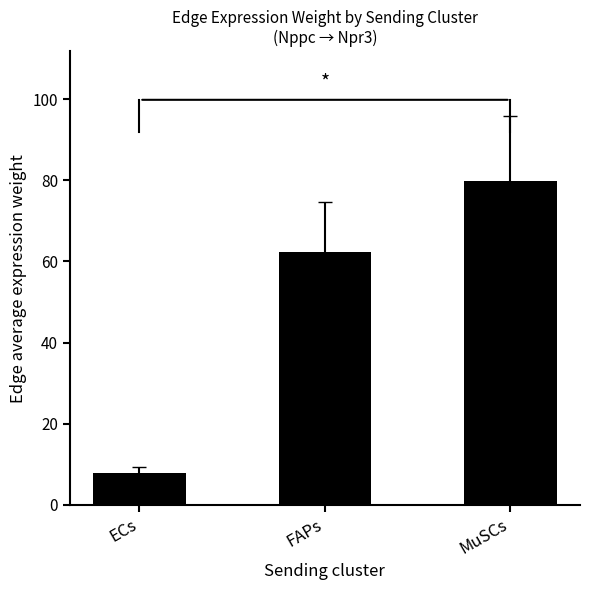

At which label does the data first exceed 62?

FAPs